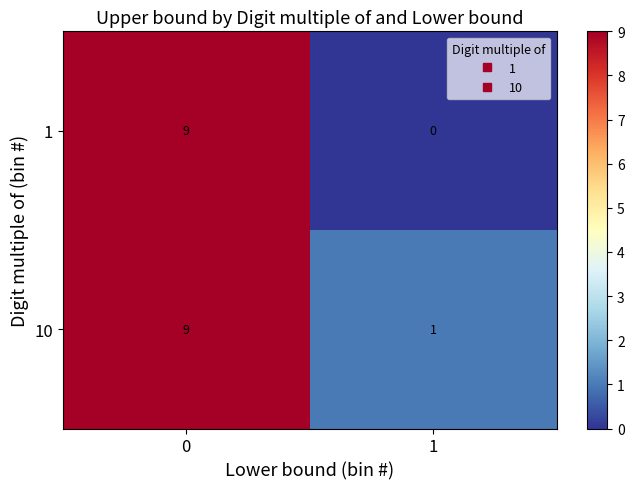

Reading left to right, extract all data points from this chart.

1: 0=9	1=0
10: 0=9	1=1